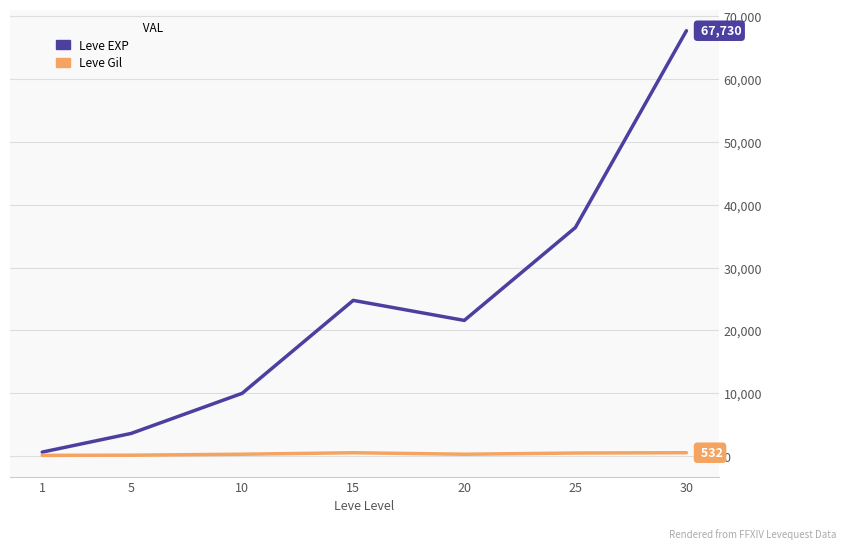

At how many categories does at least one series exceed 35598?

2